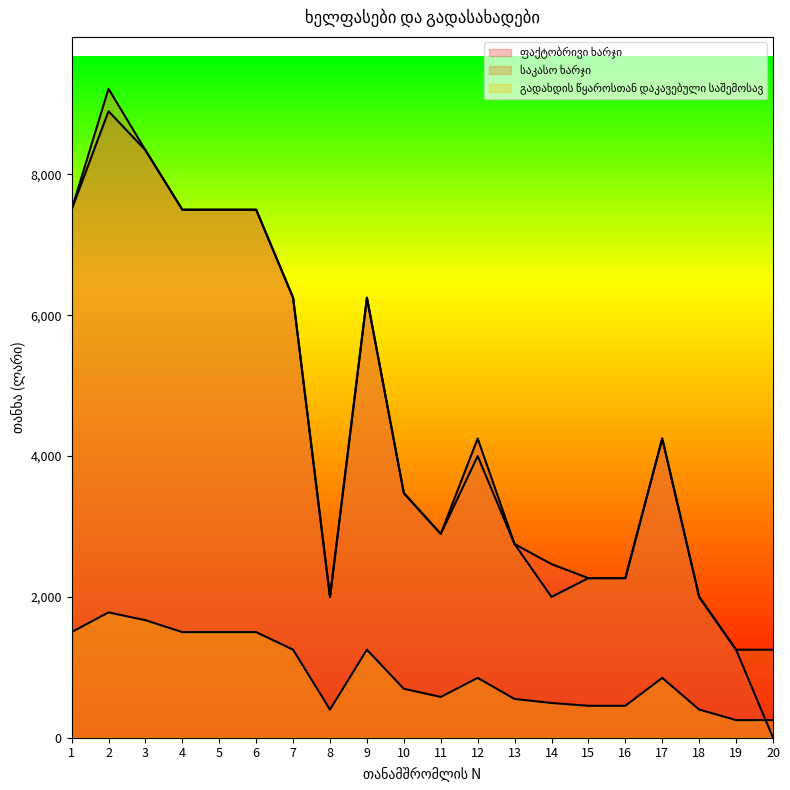

True or false: გადახდის წყაროსთან დაკავებული საშემოსავ has a value of 2058.6 at 9.

False